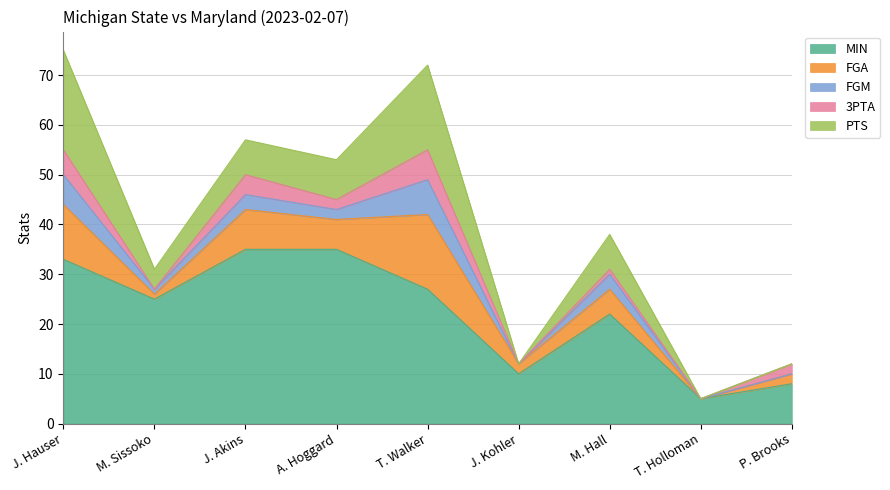

At which category is the sum across all series the highest?

J. Hauser